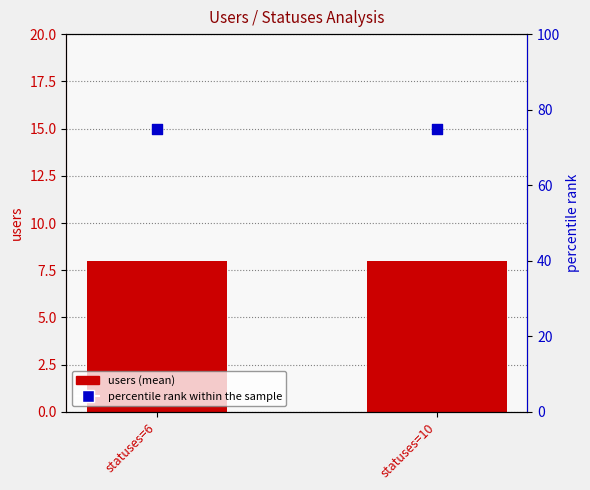

At how many categories does at least one series exceed 68?

2